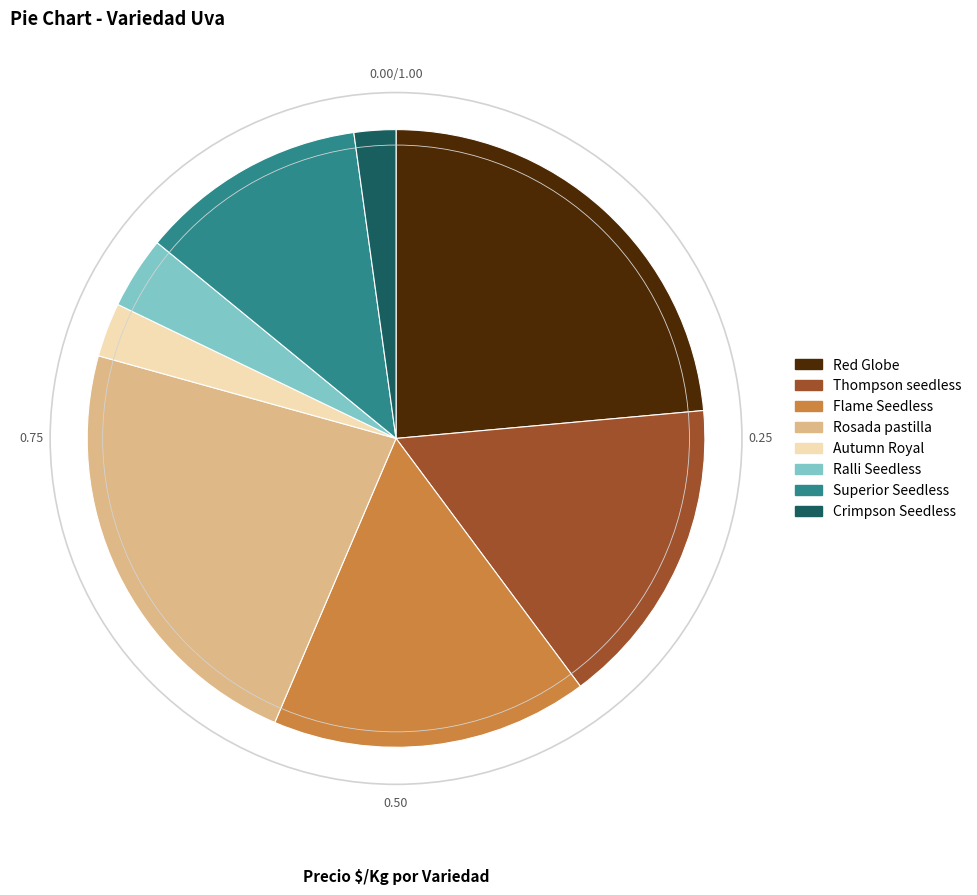

What is the largest slice in the pie chart?

Red Globe